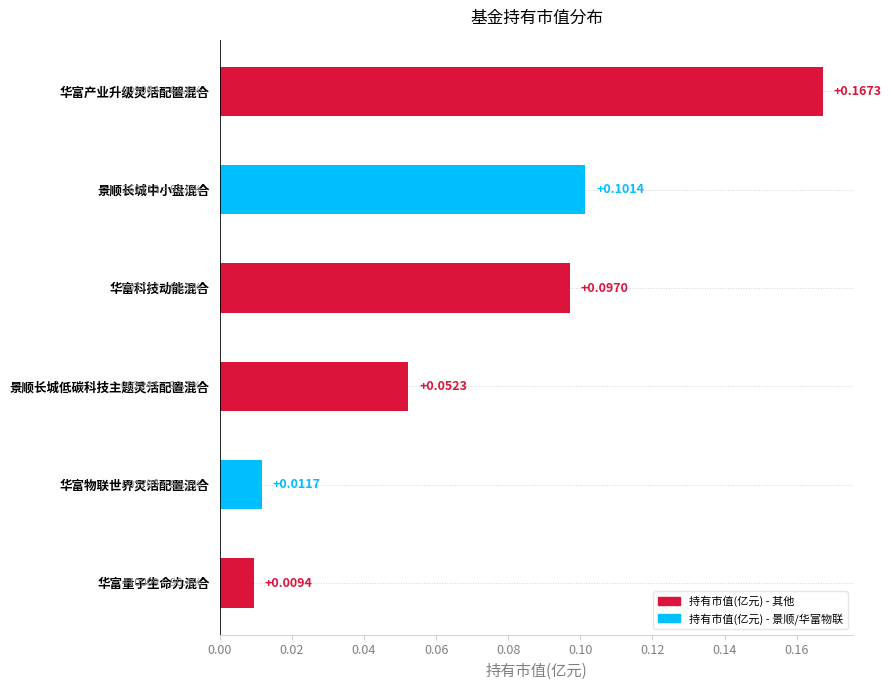

What is the sum of all values?

0.4